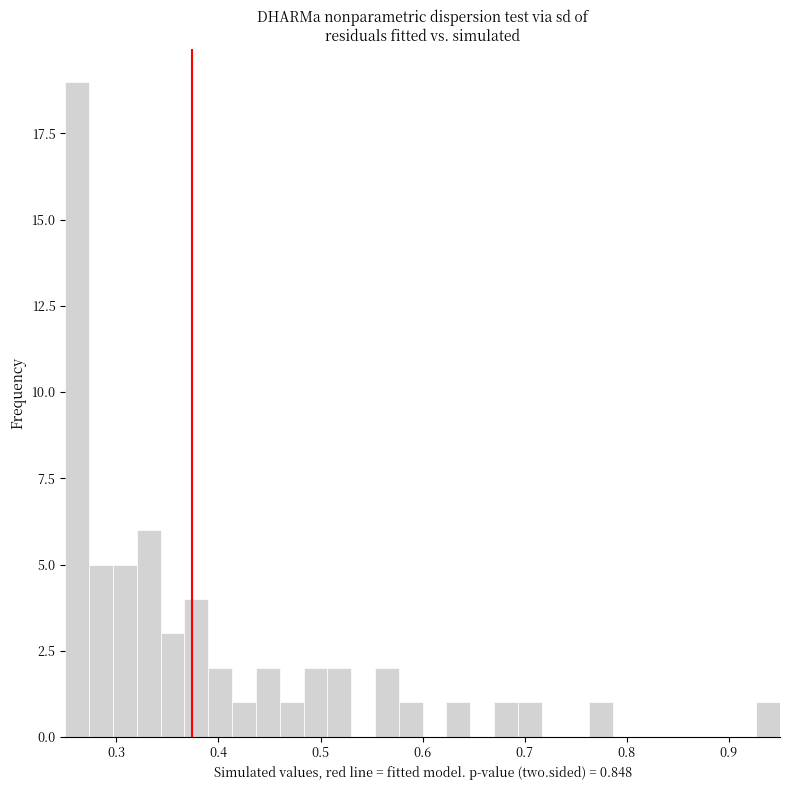

Read against the x-axis, roughly where is the centre of the tallest bar?

0.26